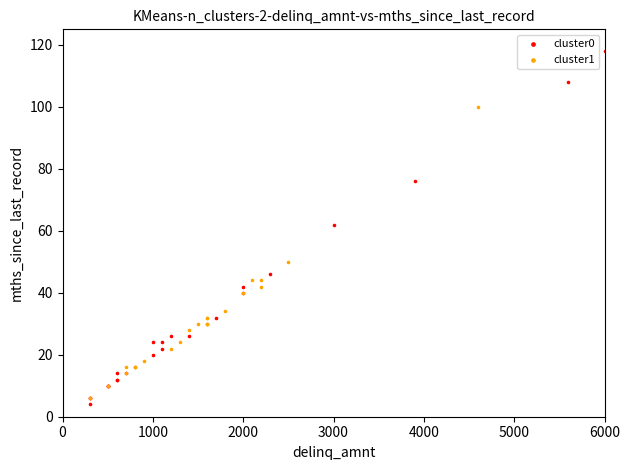

Which series reaches the minimum Y coordinate?

cluster0